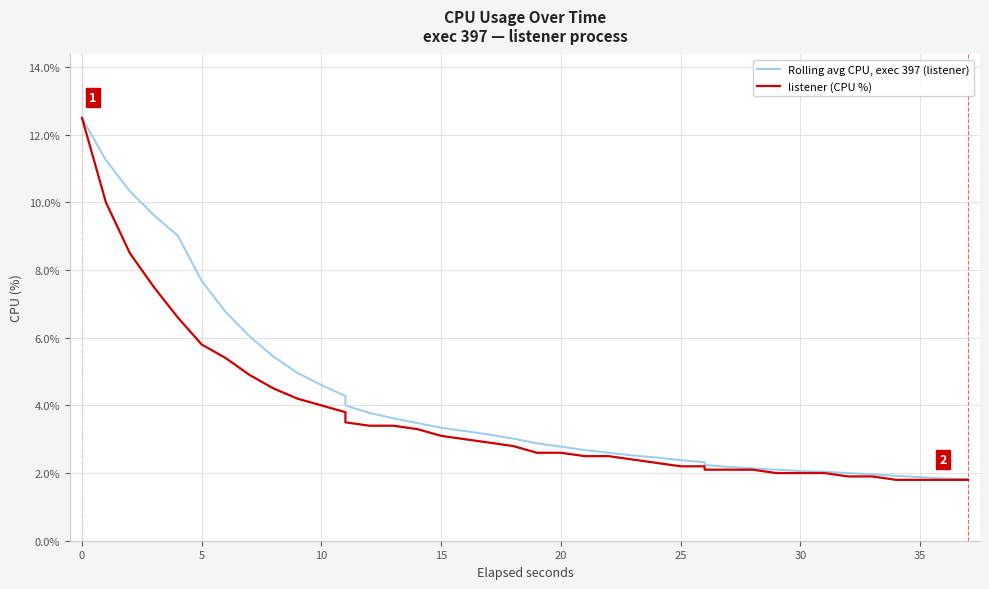

At 15, list the series in order from largest to smallest.

Rolling avg CPU, exec 397 (listener), listener (CPU %)